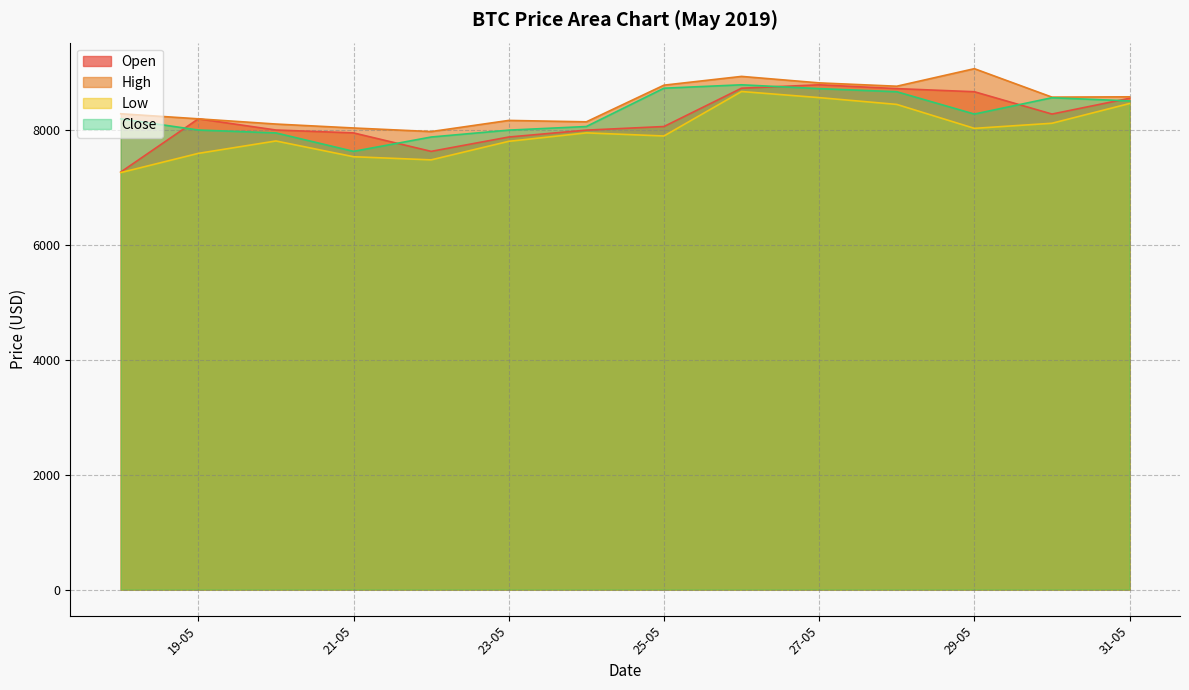

In High, how many points are lower than both neighbors (excluding endpoints)?

4